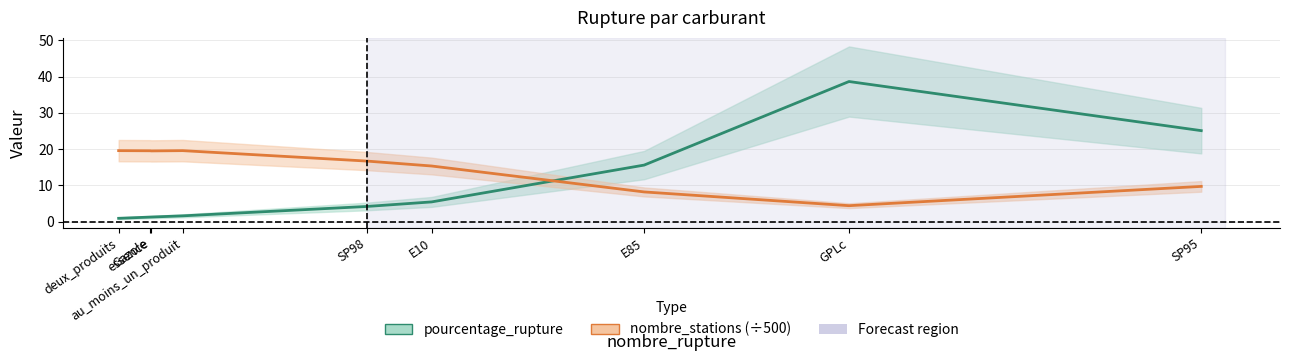

How many lines are shown in the chart?

2